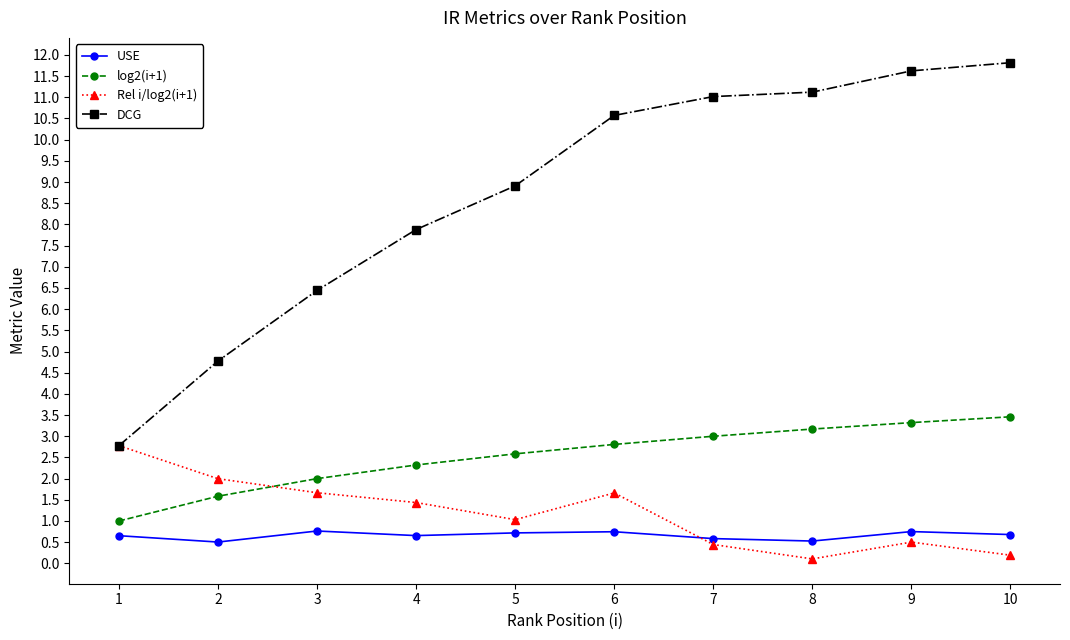

True or false: log2(i+1) and USE cross at least once.

False